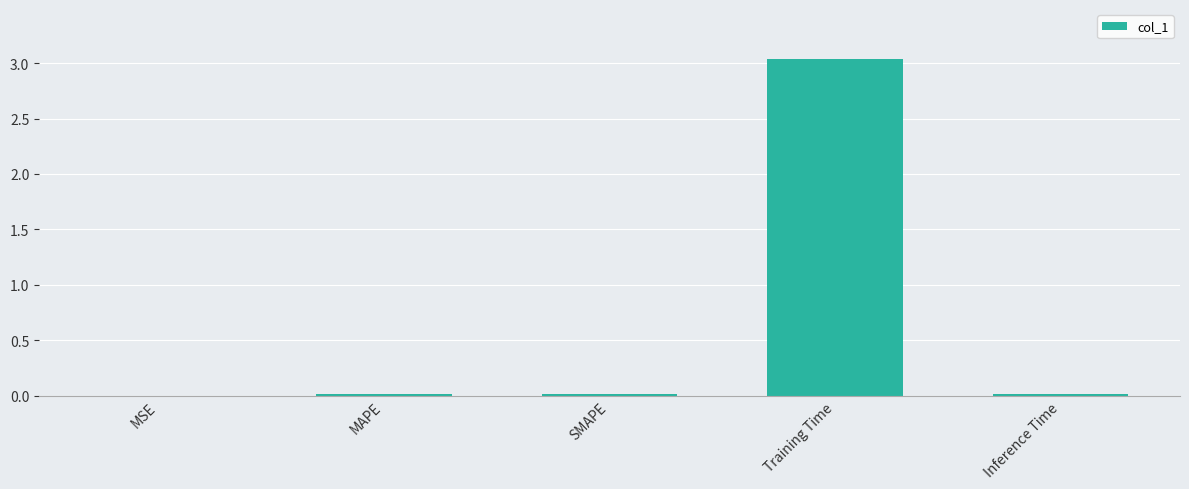

What is the change in value from MSE to Training Time?

+3.0